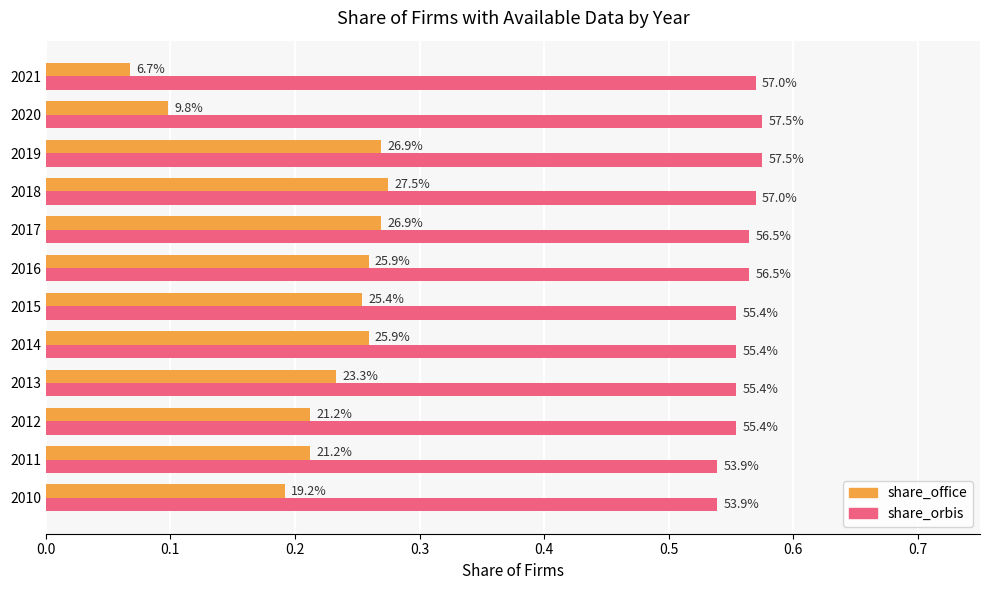

What are all the series names shown in the legend?

share_office, share_orbis